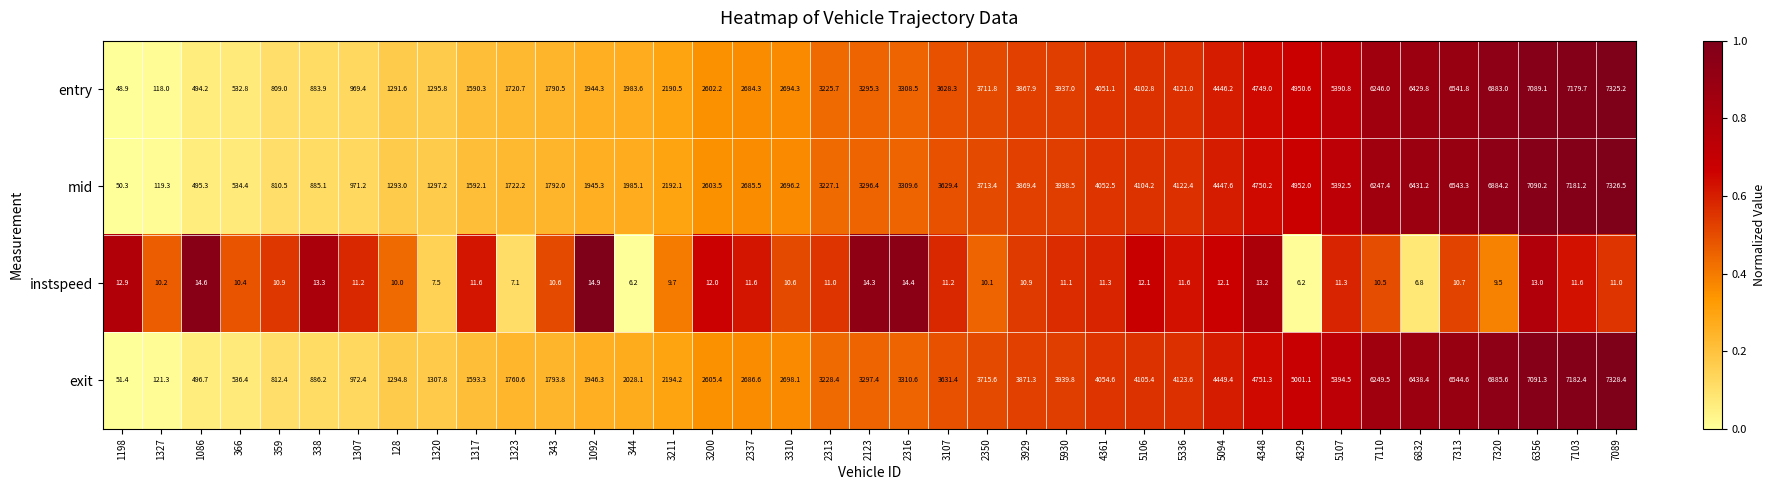

What is the sum of the mid values at 343 and 3310?

4488.2